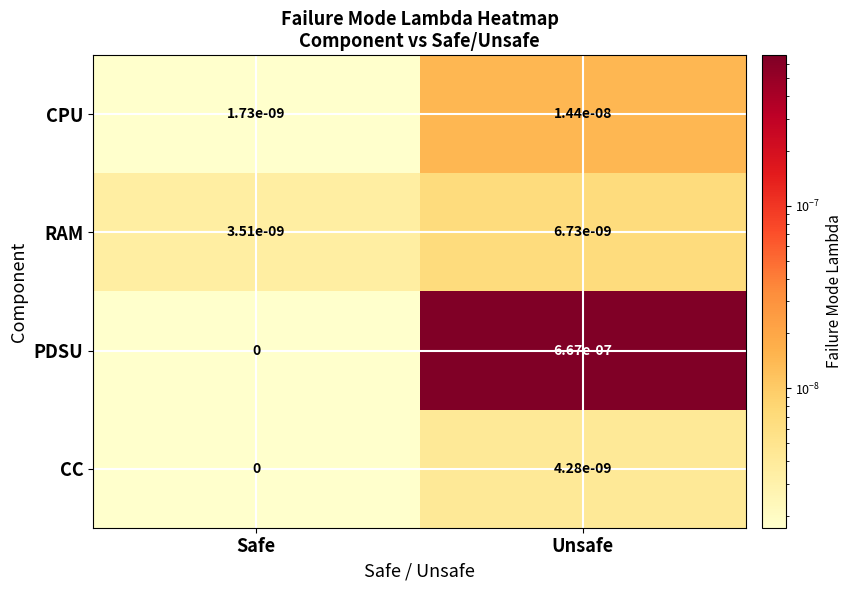

Is it true that CC equals 0.0 at Unsafe?

True